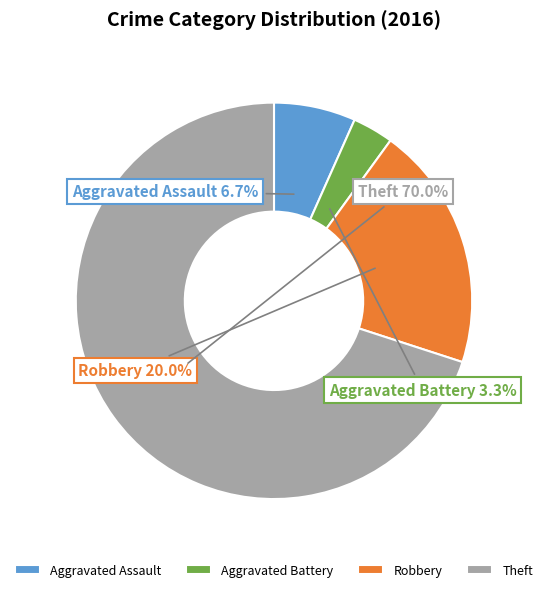

Which slice is the largest?

Theft